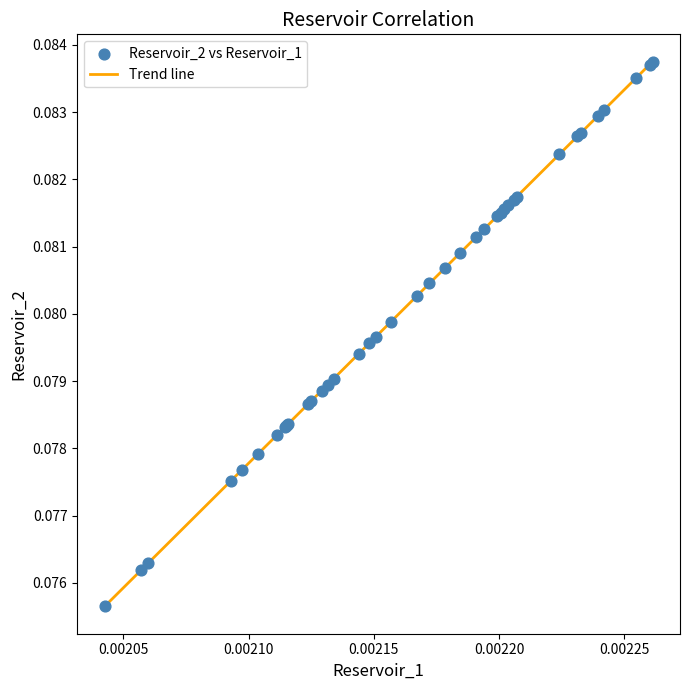

Is this an area chart (filled region under the line)?

No